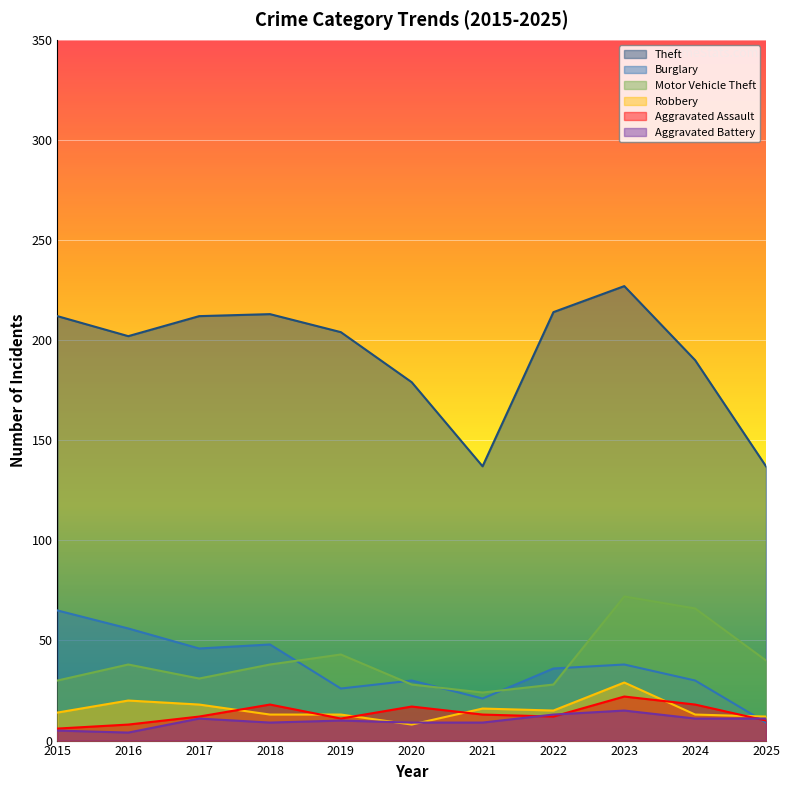

At which category does Aggravated Assault reach its first local valley?

2019